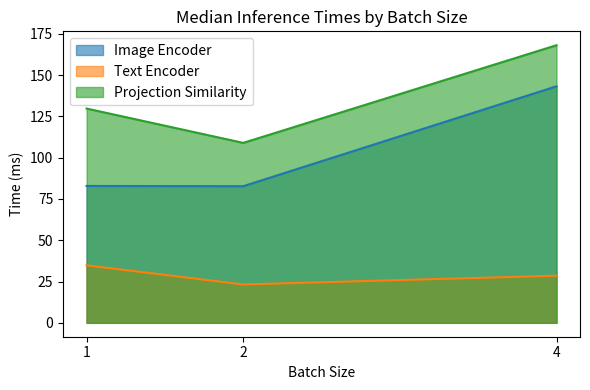

What are all the series names shown in the legend?

Image Encoder, Text Encoder, Projection Similarity